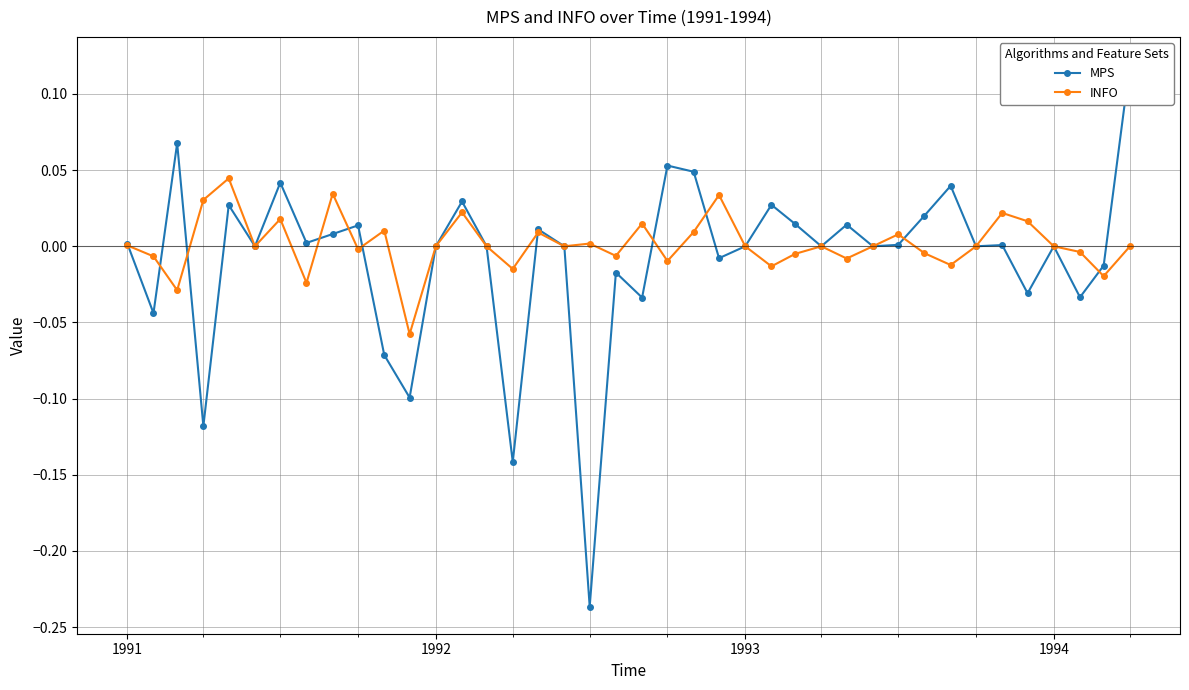

Which series ends up on top after the final intersection of MPS and INFO?

MPS